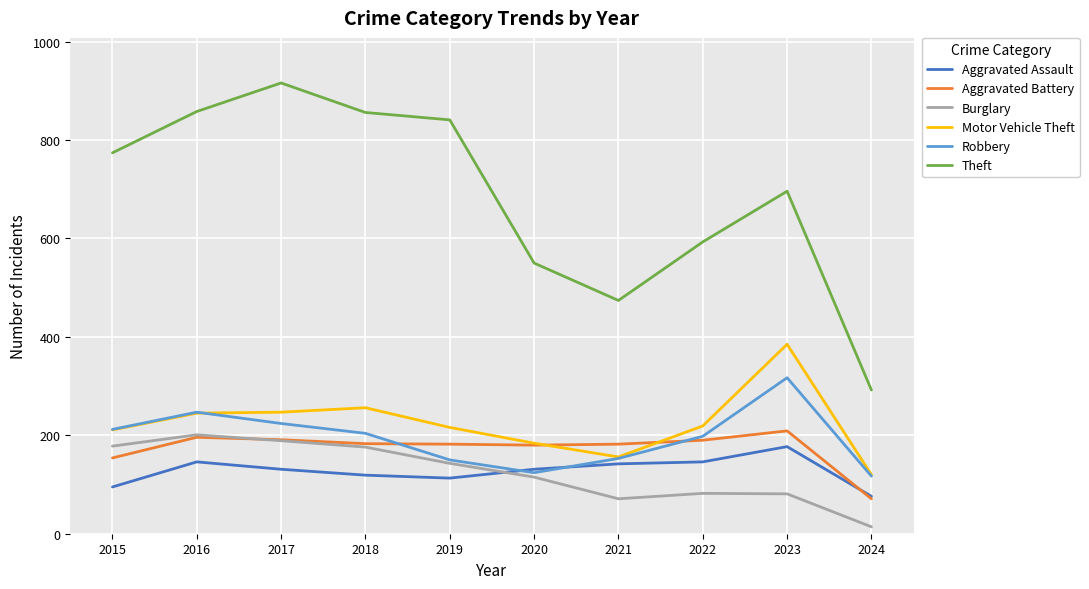

The Burglary series shows 123 at 2015. True or false?

False